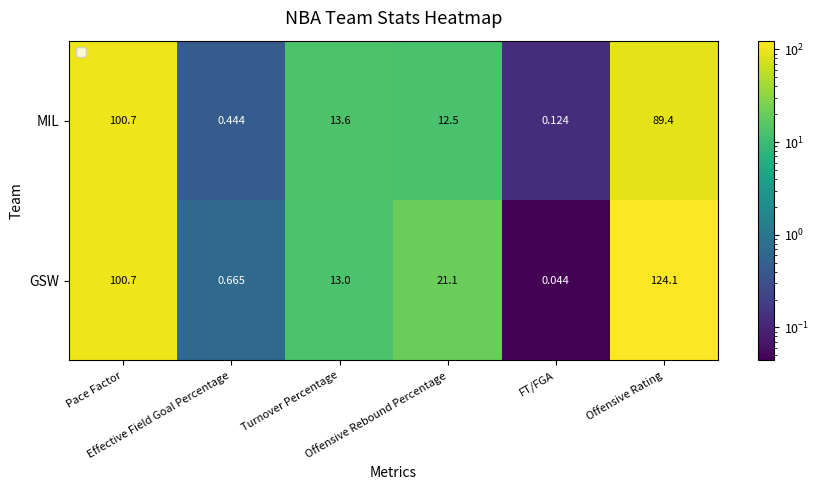

Which series has the largest range (max minus min)?

GSW